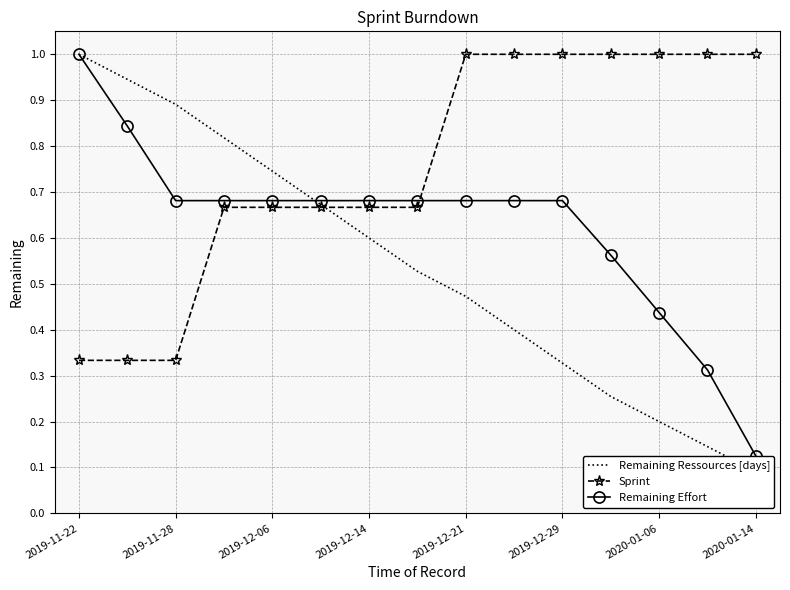

The value of Remaining Effort at 2020-01-06 is 0.3. True or false?

False